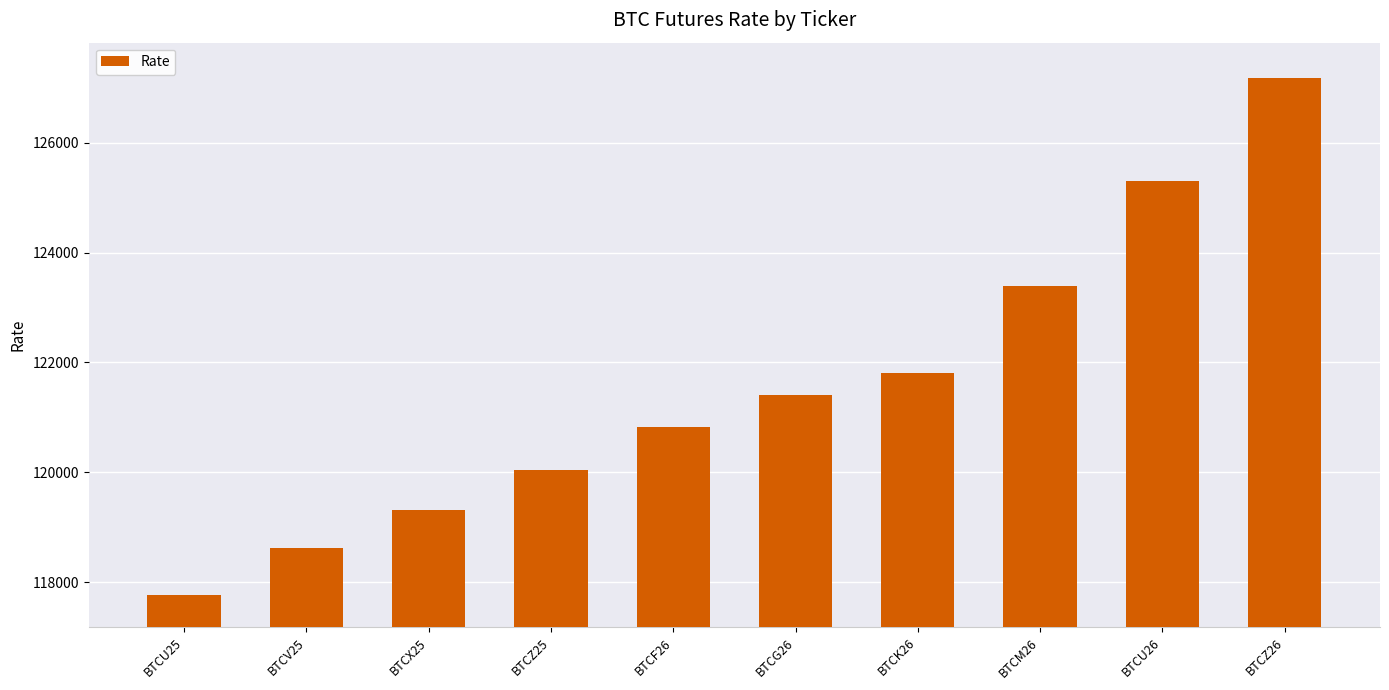

Rank the categories by value from highest to lowest.

BTCZ26, BTCU26, BTCM26, BTCK26, BTCG26, BTCF26, BTCZ25, BTCX25, BTCV25, BTCU25